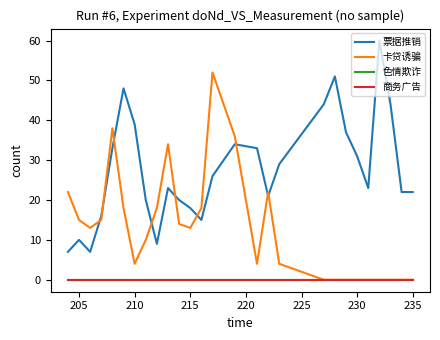

Where is the first local minimum for 卡贷诱骗?

210